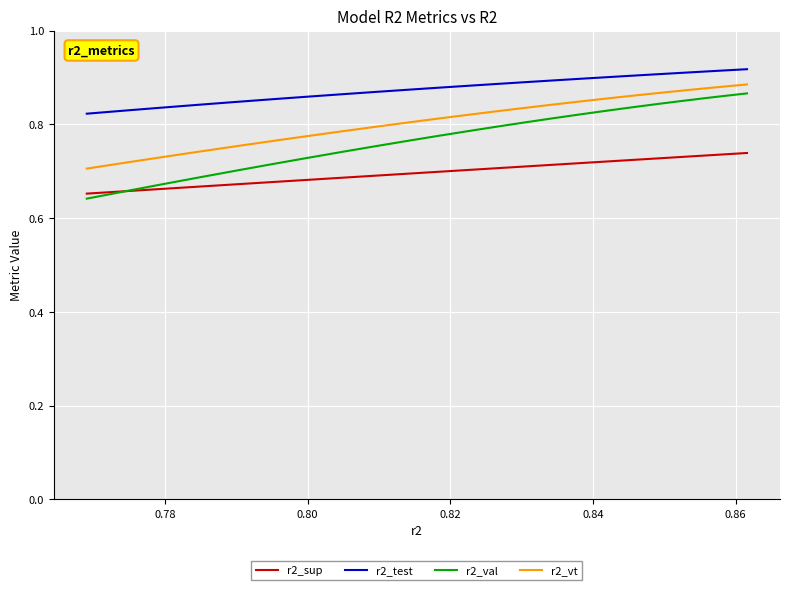

True or false: r2_test and r2_sup intersect in this chart.

False